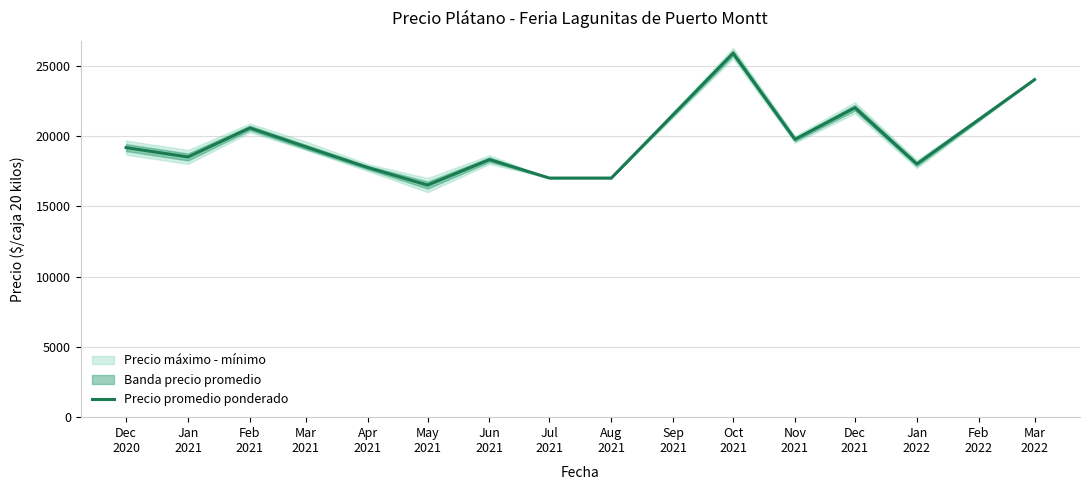

What is the value of the 2nd point from the left?

18500.0